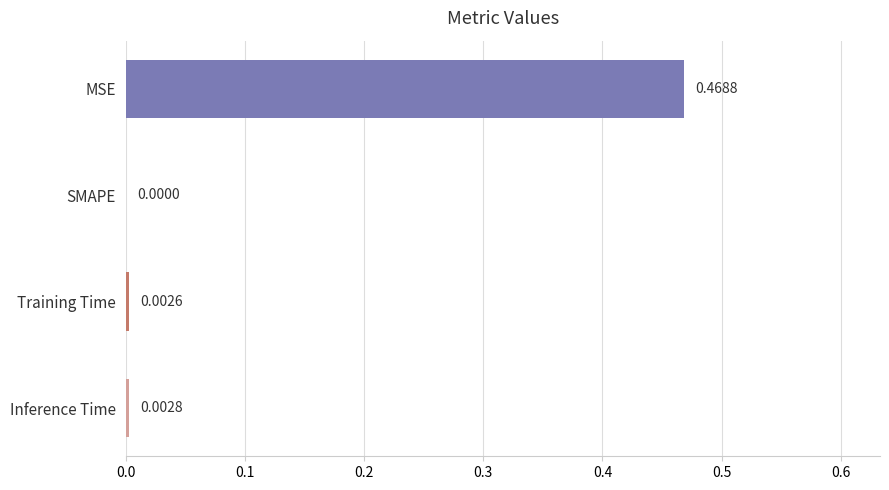

Which category has the highest value across all series?

MSE